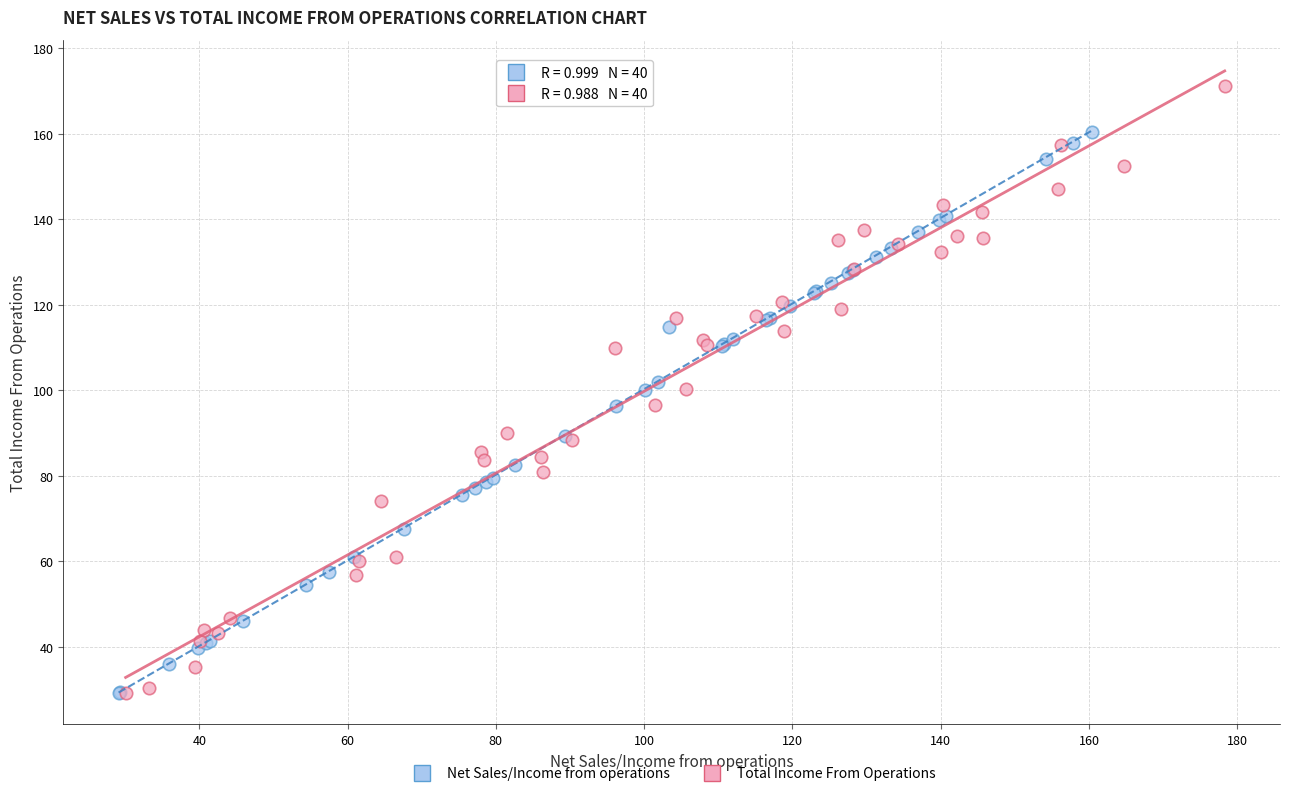

Which series reaches the maximum Y coordinate?

Total Income From Operations